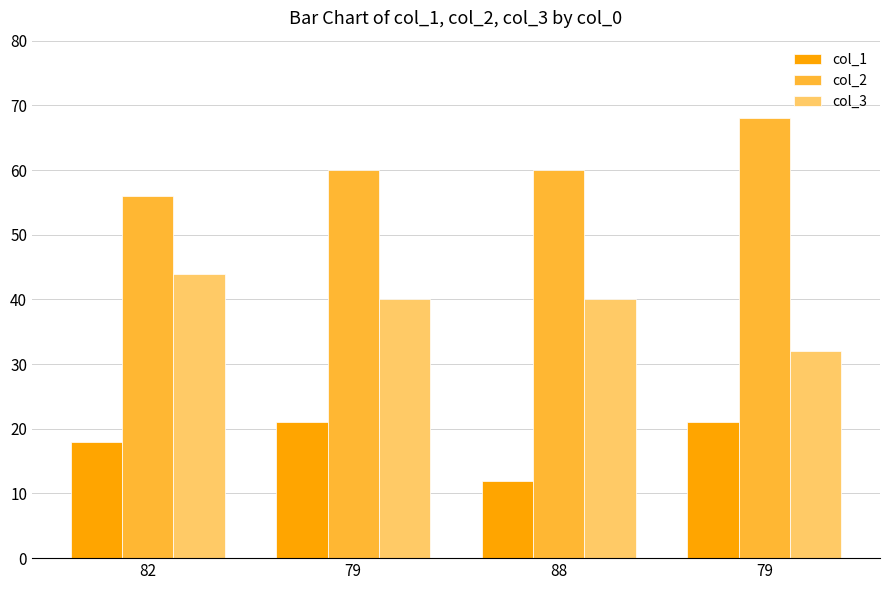

At 79, list the series in order from largest to smallest.

col_2, col_3, col_1